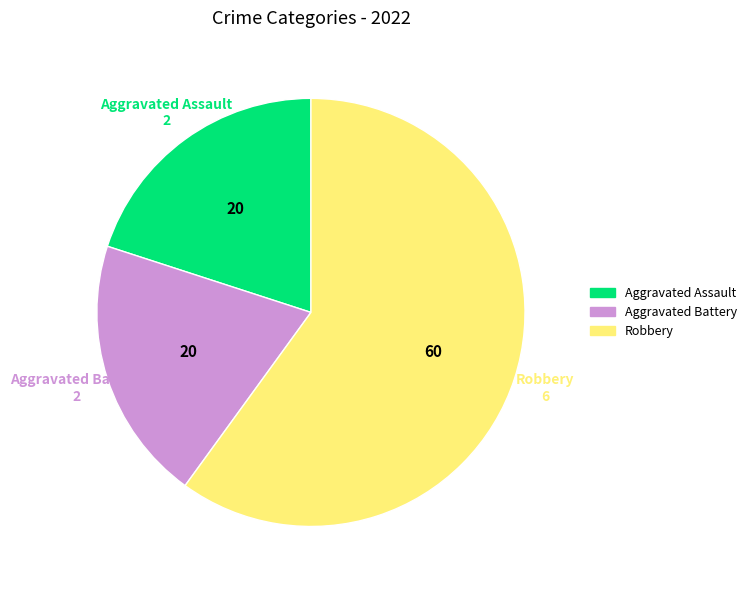

Does any single category account for the majority?

Yes